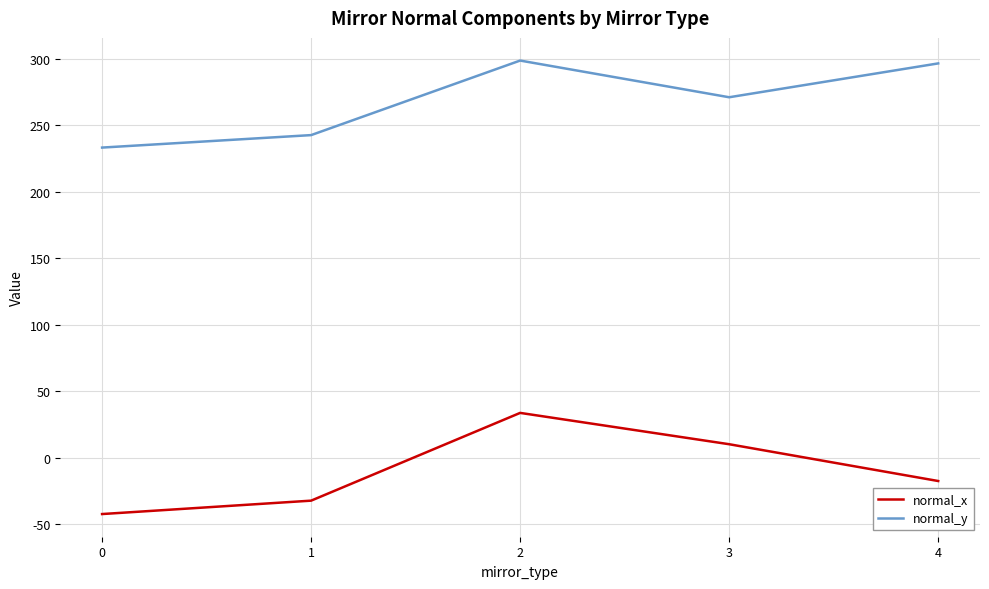

How many values in the normal_x series are below -17?

3